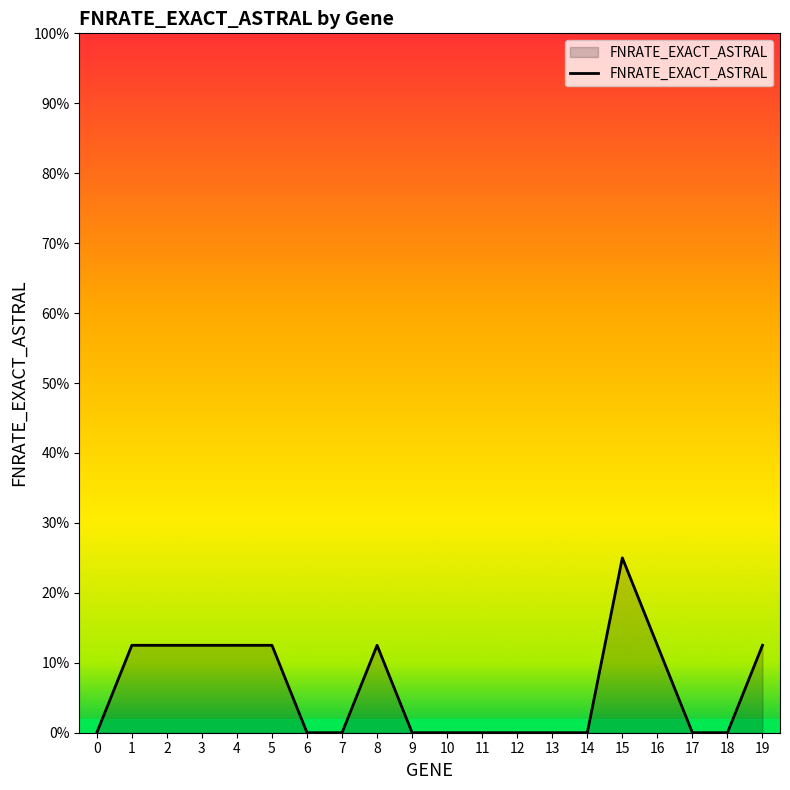

Reading right to left, transcribe all the data shown in this chart.

0.1	0.0	0.0	0.1	0.2	0.0	0.0	0.0	0.0	0.0	0.0	0.1	0.0	0.0	0.1	0.1	0.1	0.1	0.1	0.0